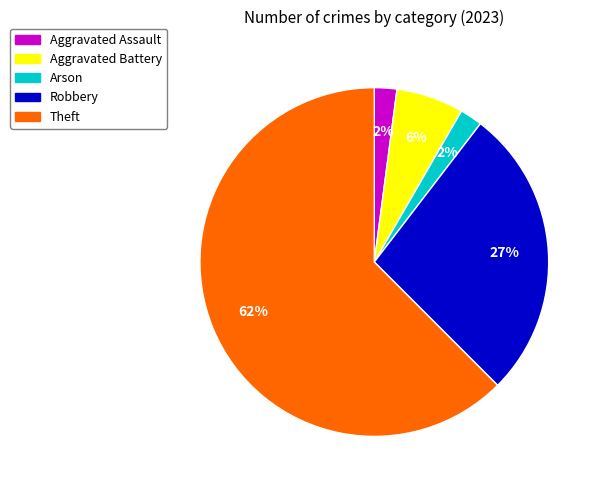

Which category has the biggest portion of the pie?

Theft